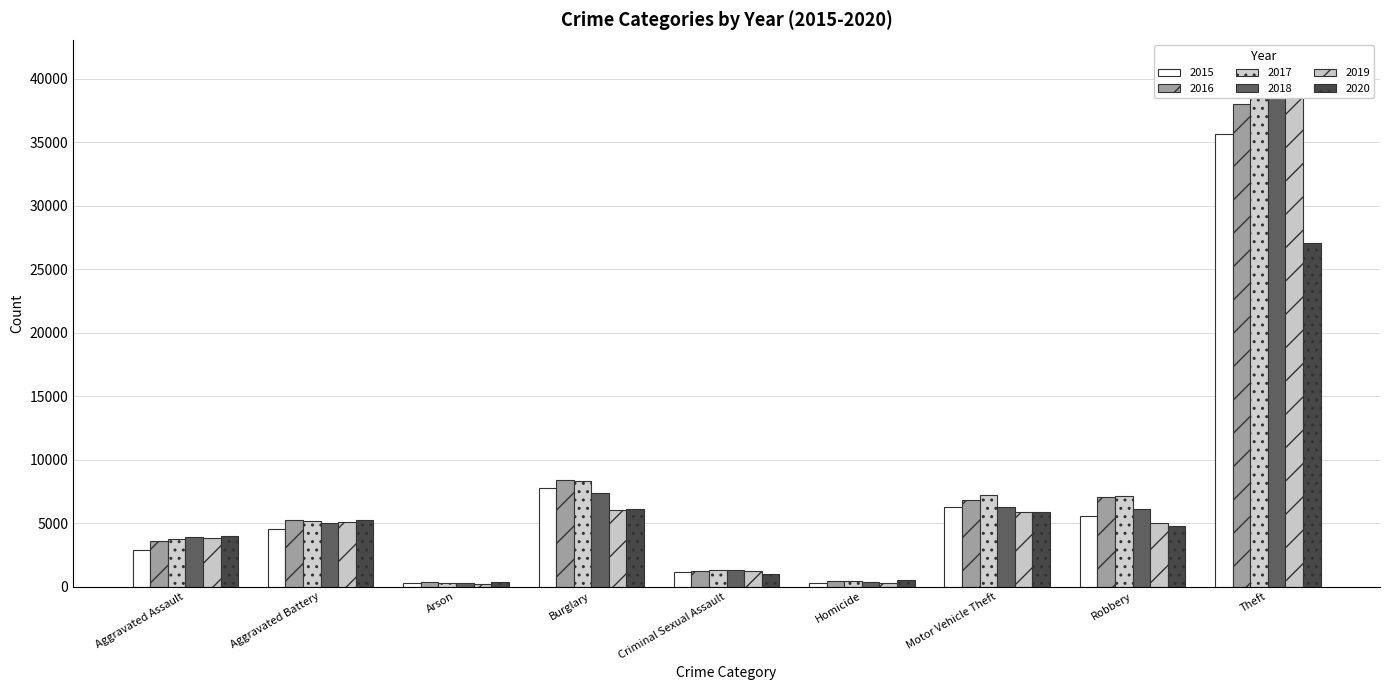

What position from the right is Burglary?

6